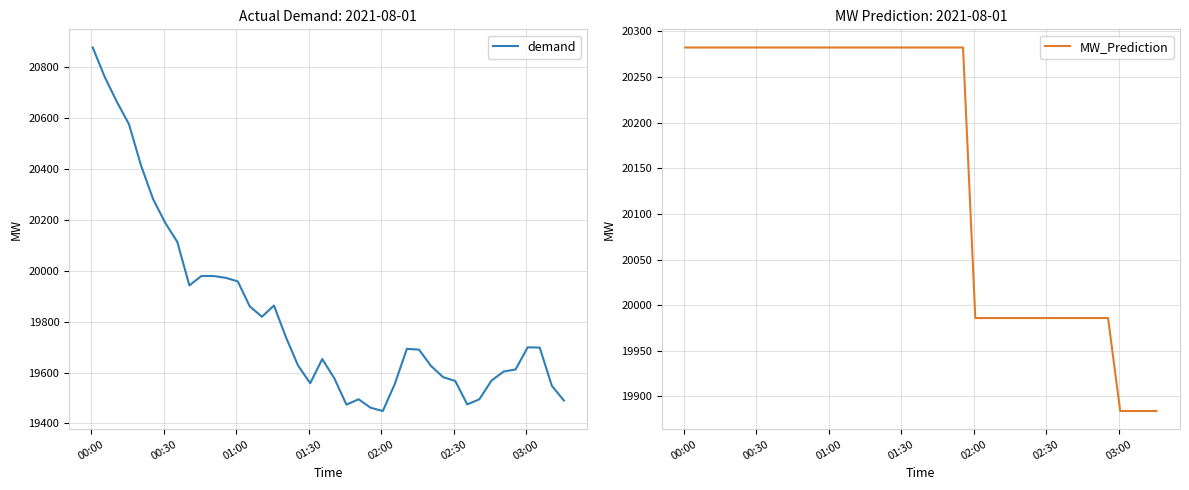

What is the lowest value of the MW_Prediction series?

19884.0